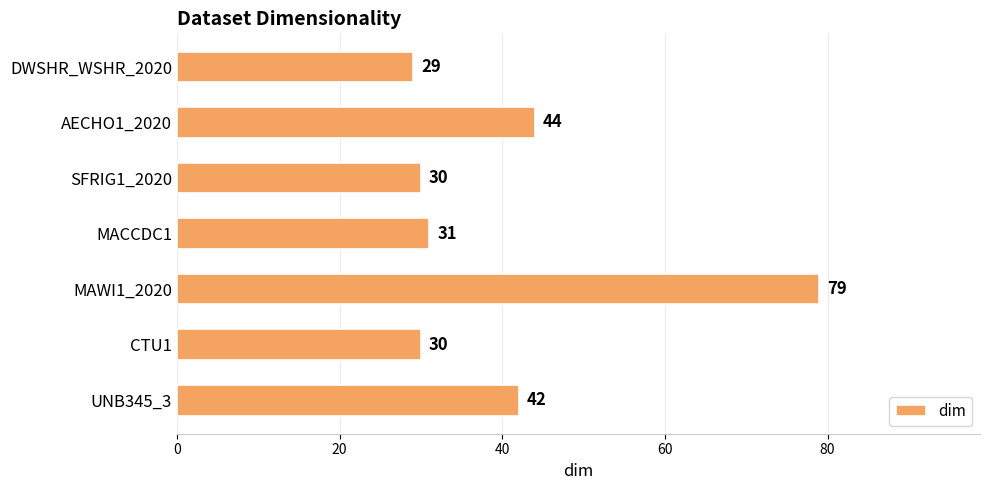

At which label is the value closest to 54?

AECHO1_2020